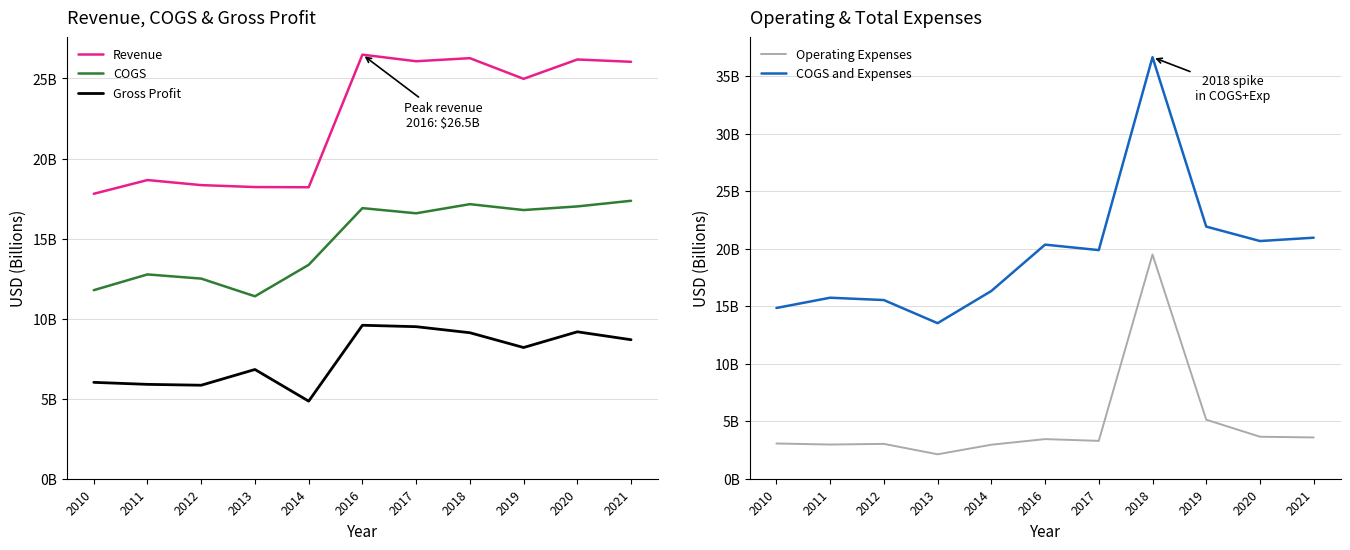

True or false: Revenue has more than 0 interior local peaks.

True